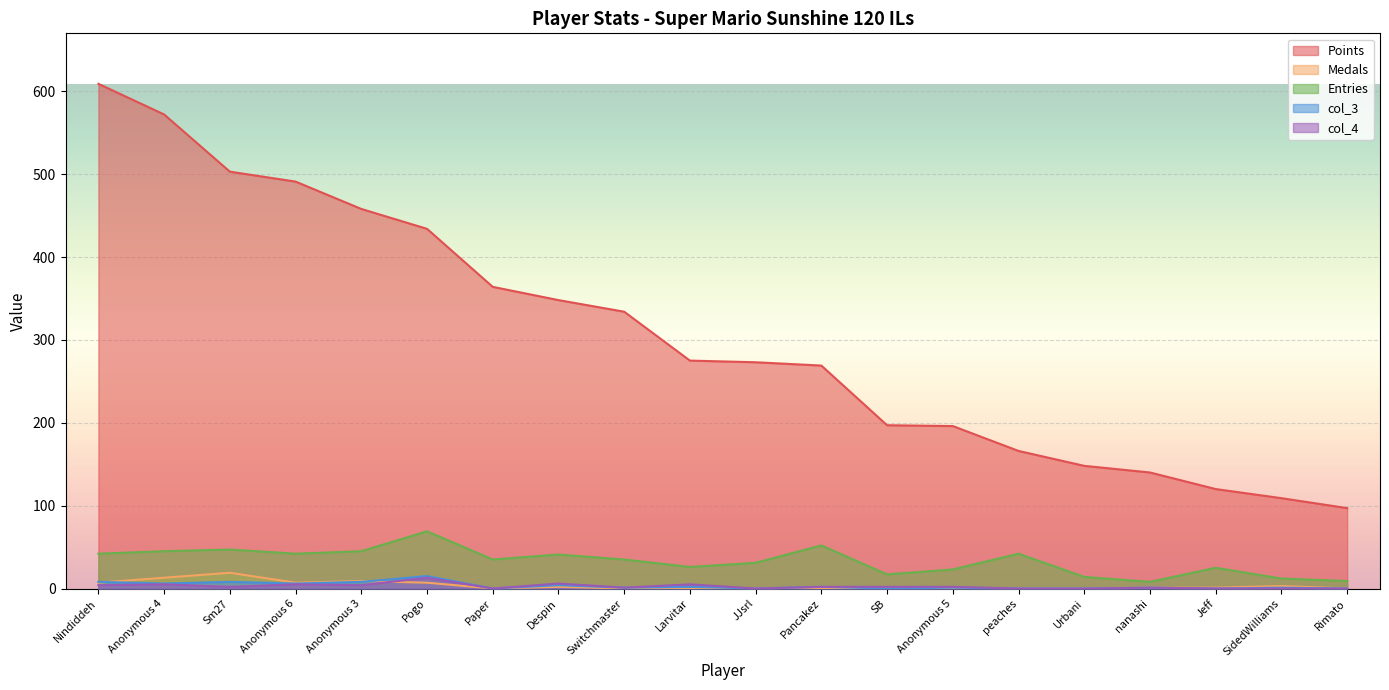

At which category is the sum across all series the highest?

Nindiddeh